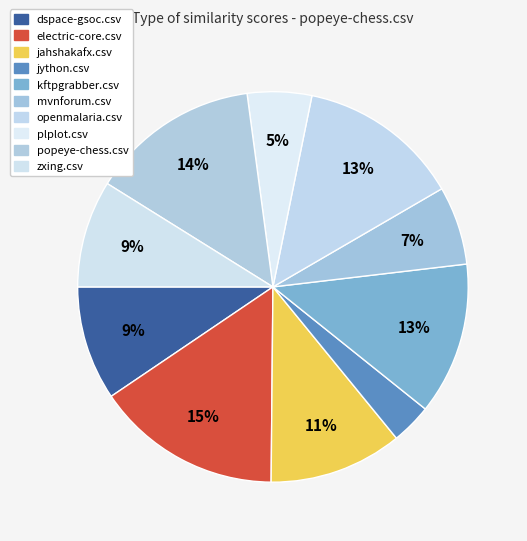

Count the number of slices in the pie.

10